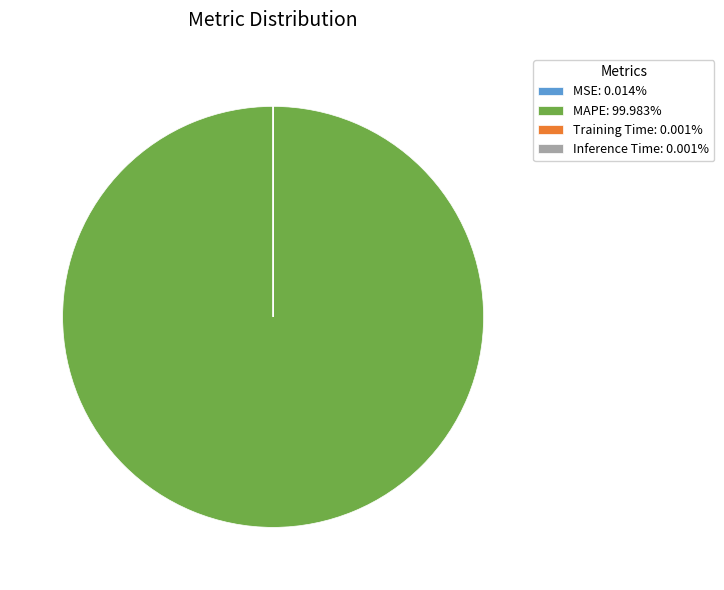

Does any single category account for the majority?

Yes